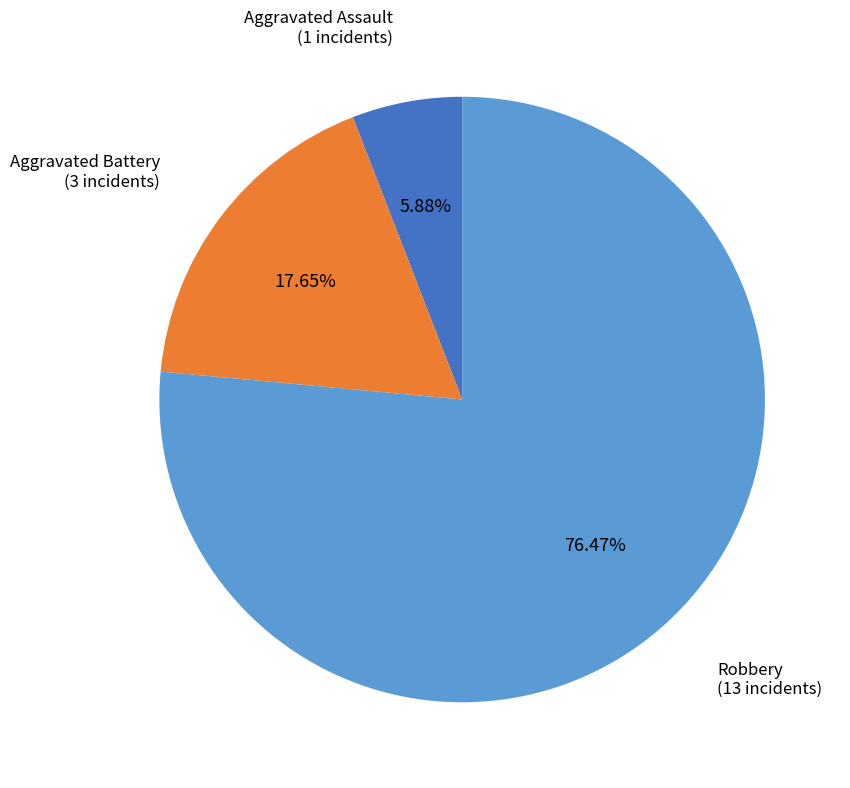

To the nearest percent, what portion does Aggravated Assault represent?

6%